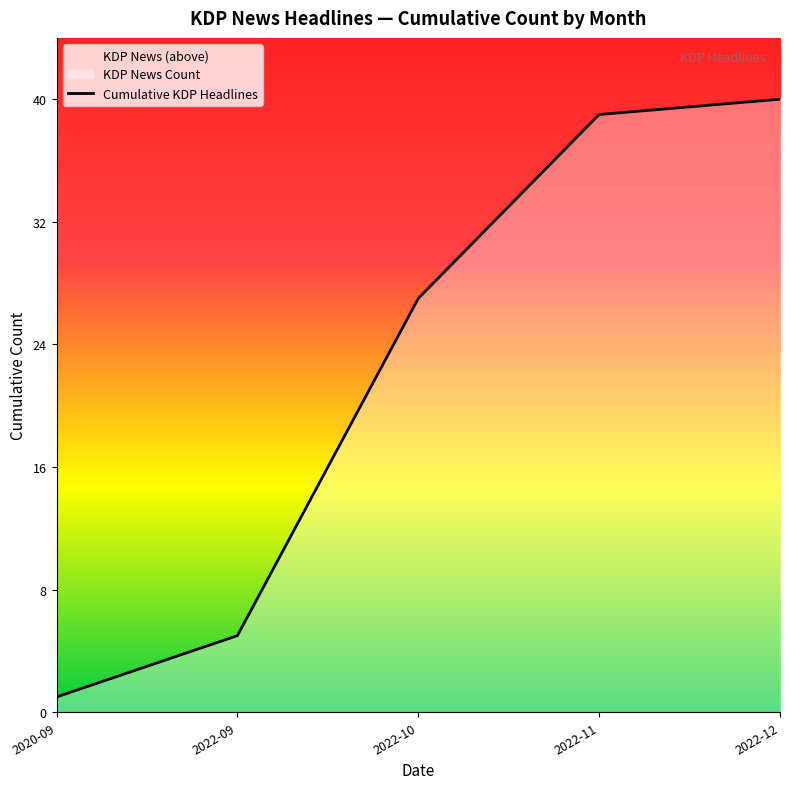

Rank the categories by value from lowest to highest.

2020-09, 2022-09, 2022-10, 2022-11, 2022-12